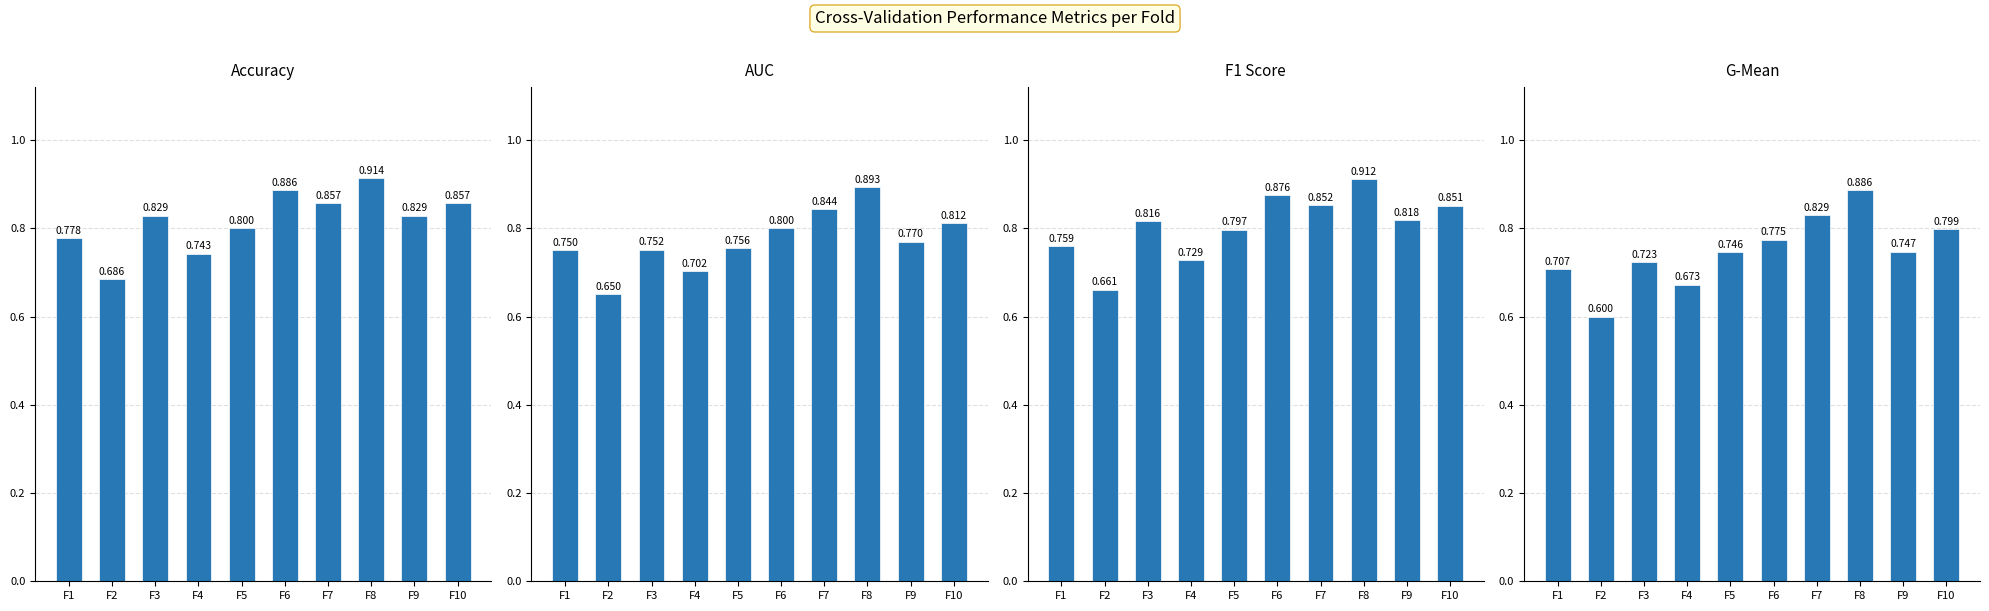

The value of G-Mean at F5 is 0.7. True or false?

True